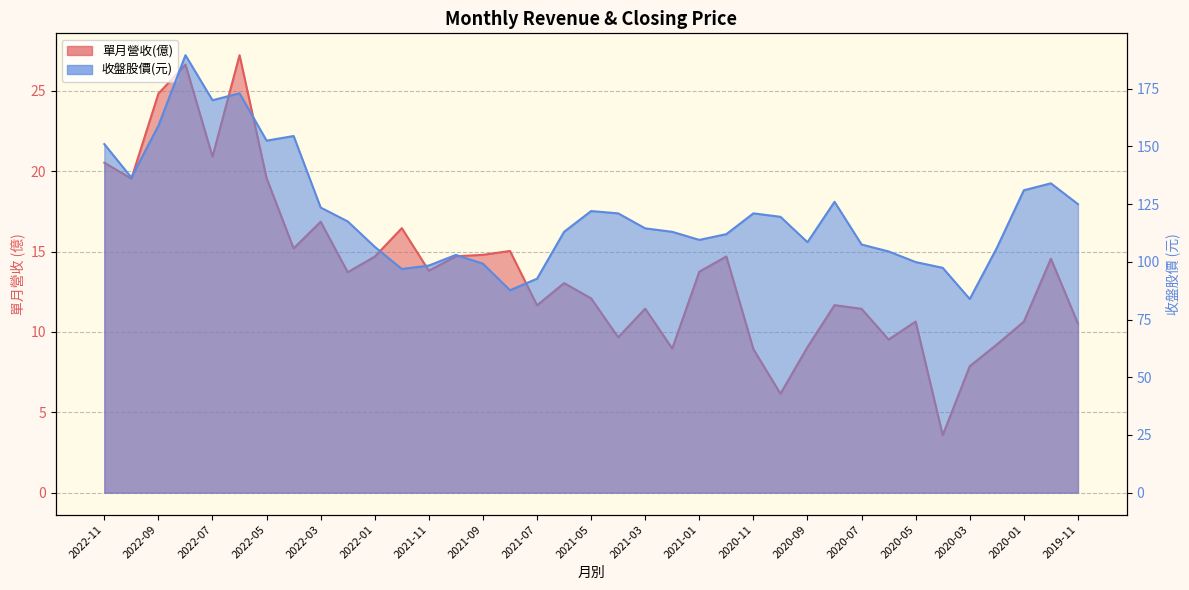

What is the total value across all series at 2022-04?

169.7